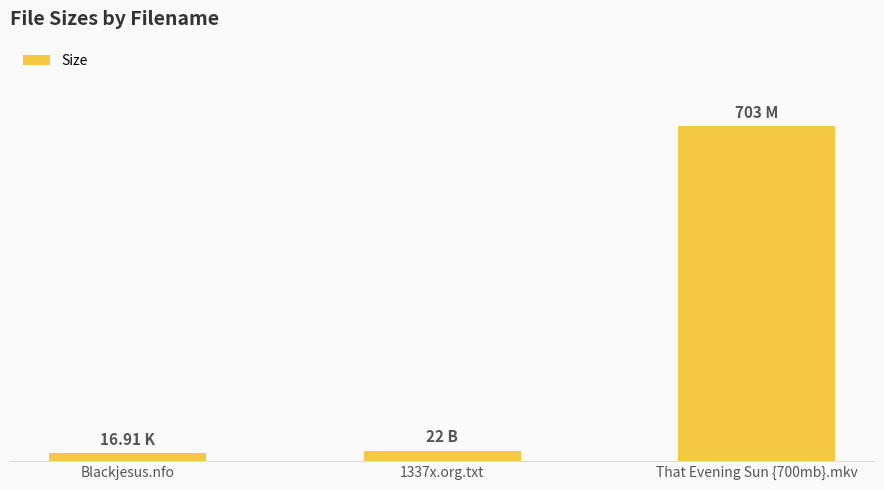

What is the change in value from Blackjesus.nfo to 1337x.org.txt?

+5.1